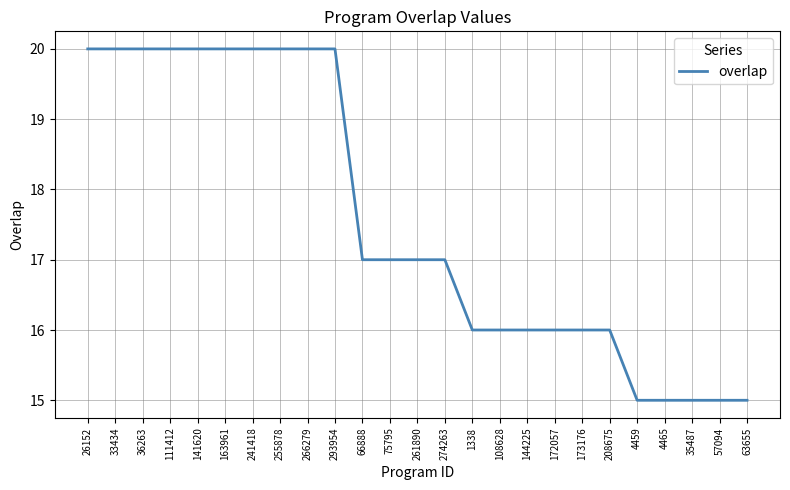

Where does the data first go above 17?

26152